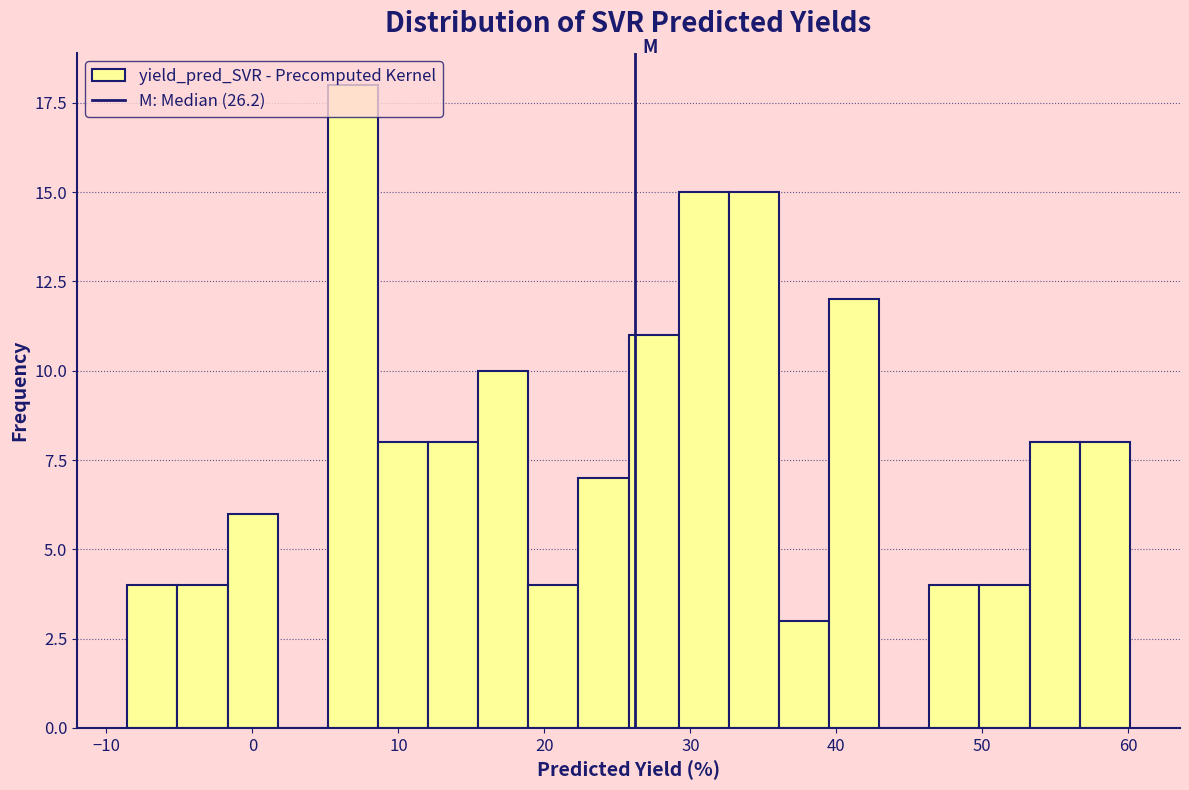

Around what value on the x-axis is the tallest bar? Give the approximate position of its centre, as read against the axis.

7